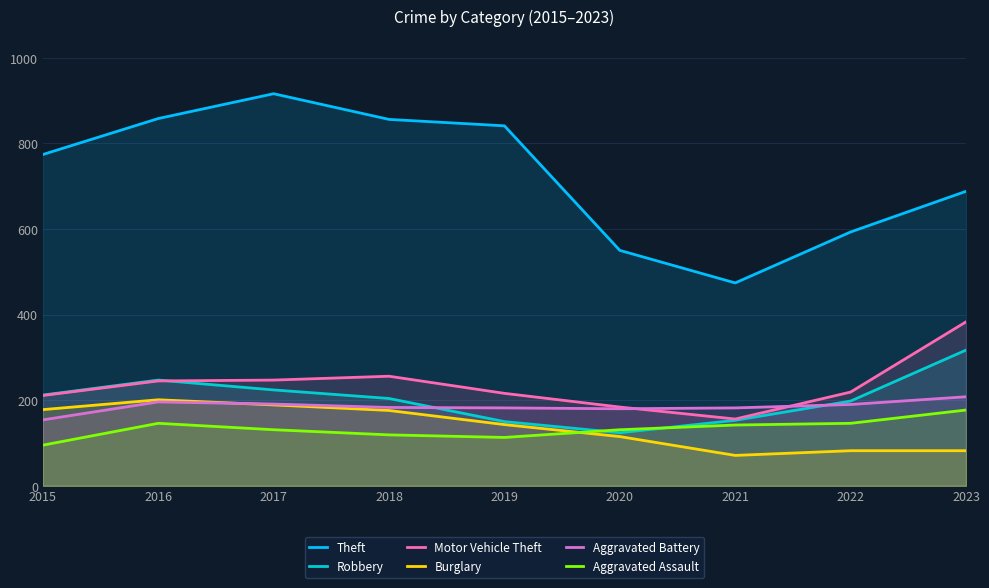

Which series has the largest total across all categories?

Theft